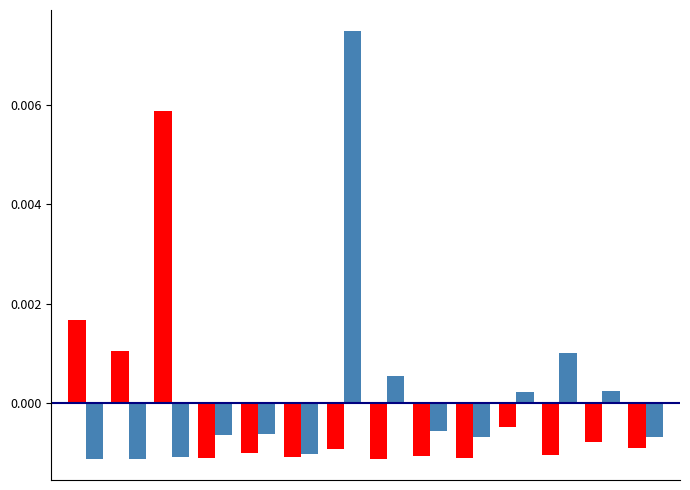

Count the number of categories in the chart.

14